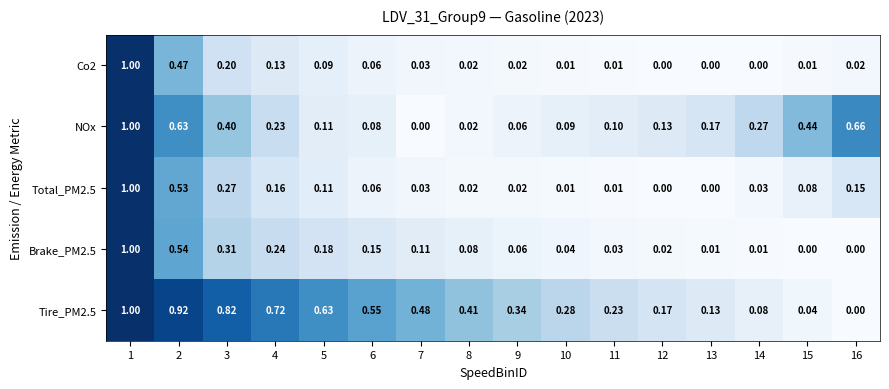

Count the number of data series in this chart.

5